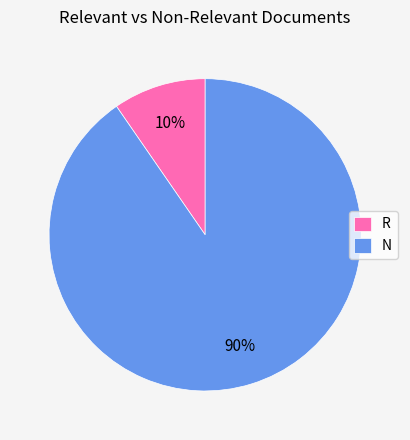

What is the majority slice?

N